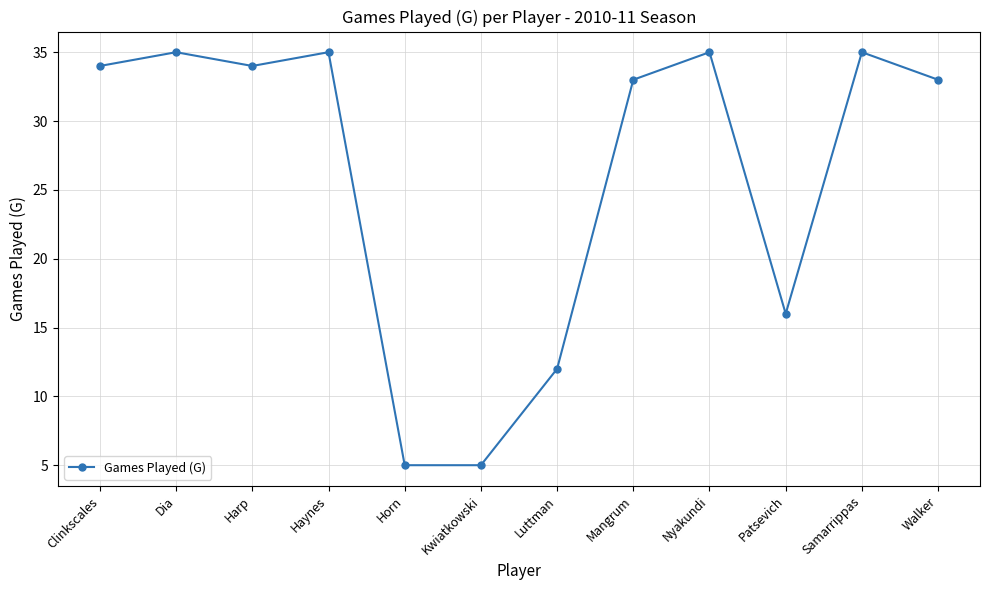

The value at Walker is 33. True or false?

True